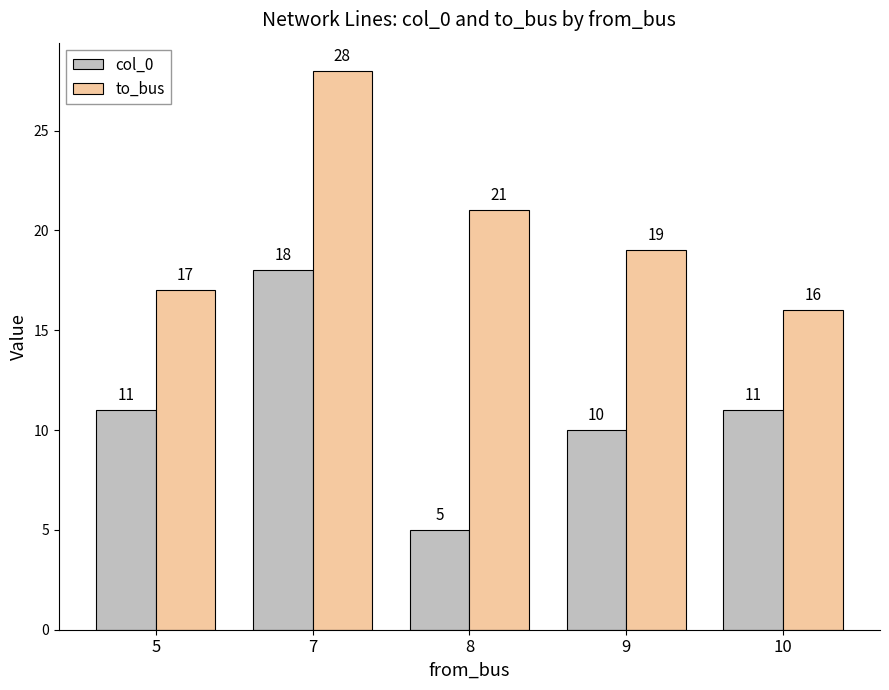

At which label does col_0 reach its peak?

7